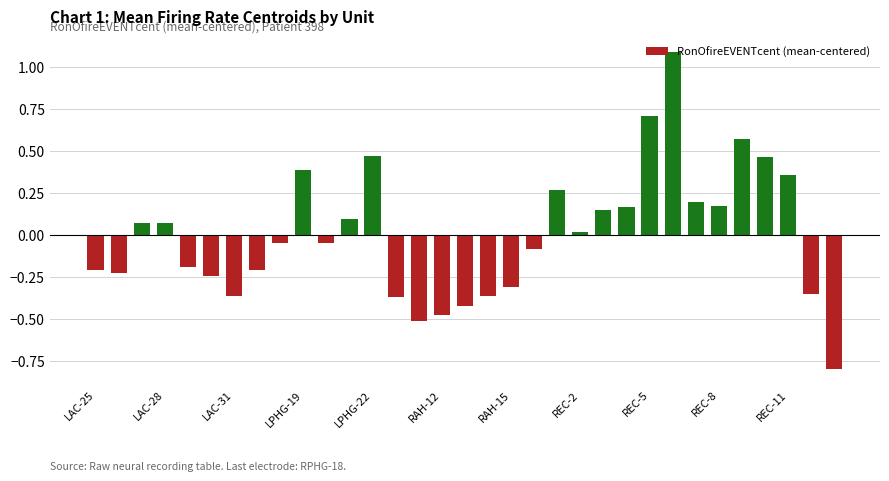

How many bars are there in total?

33